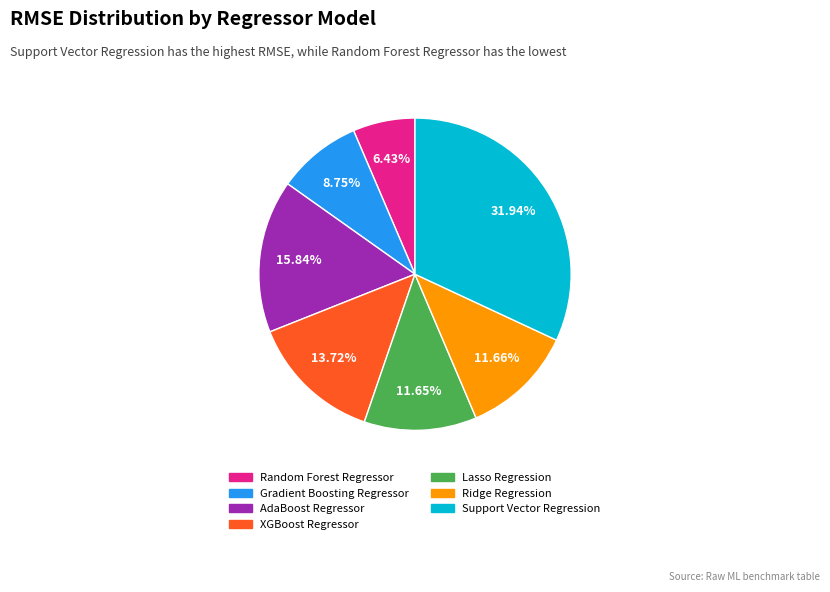

What percentage do Lasso Regression and Support Vector Regression together represent?

43.6%